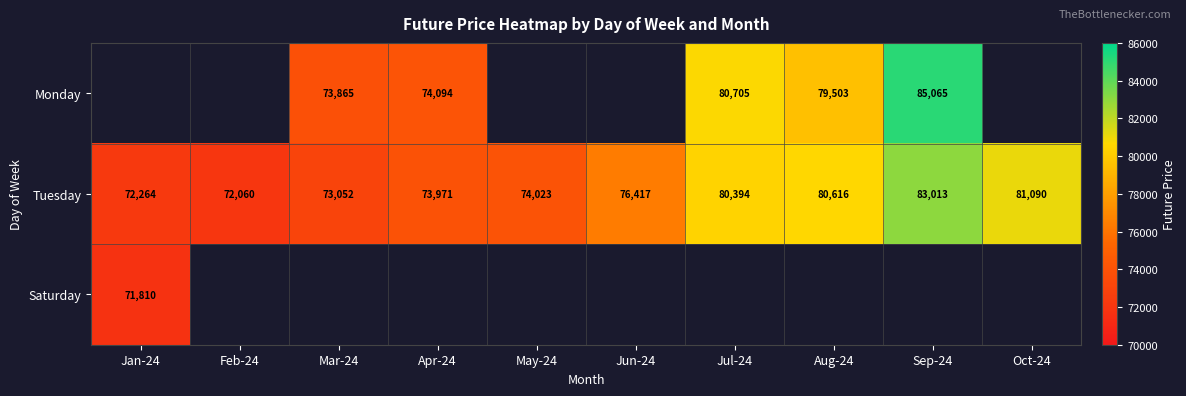

How many series are shown in this chart?

3